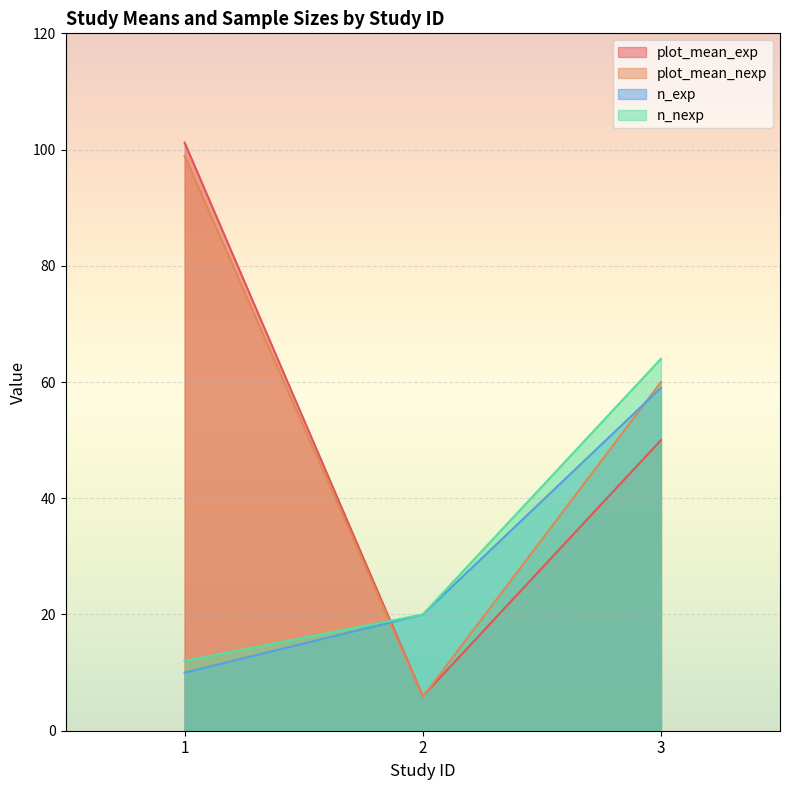

What is the minimum value for plot_mean_exp?

5.9